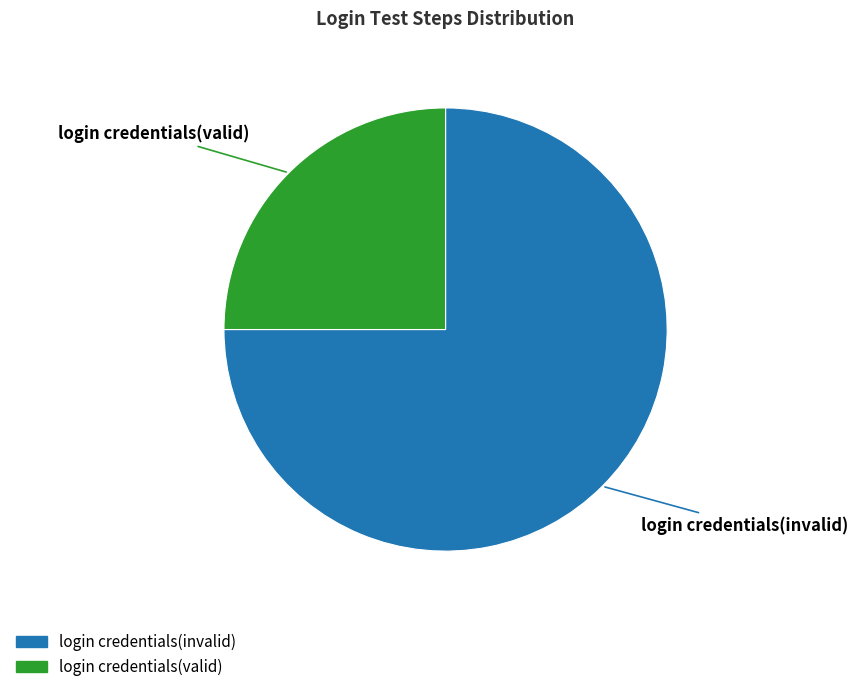

Rank the categories by value from lowest to highest.

login credentials(valid), login credentials(invalid)